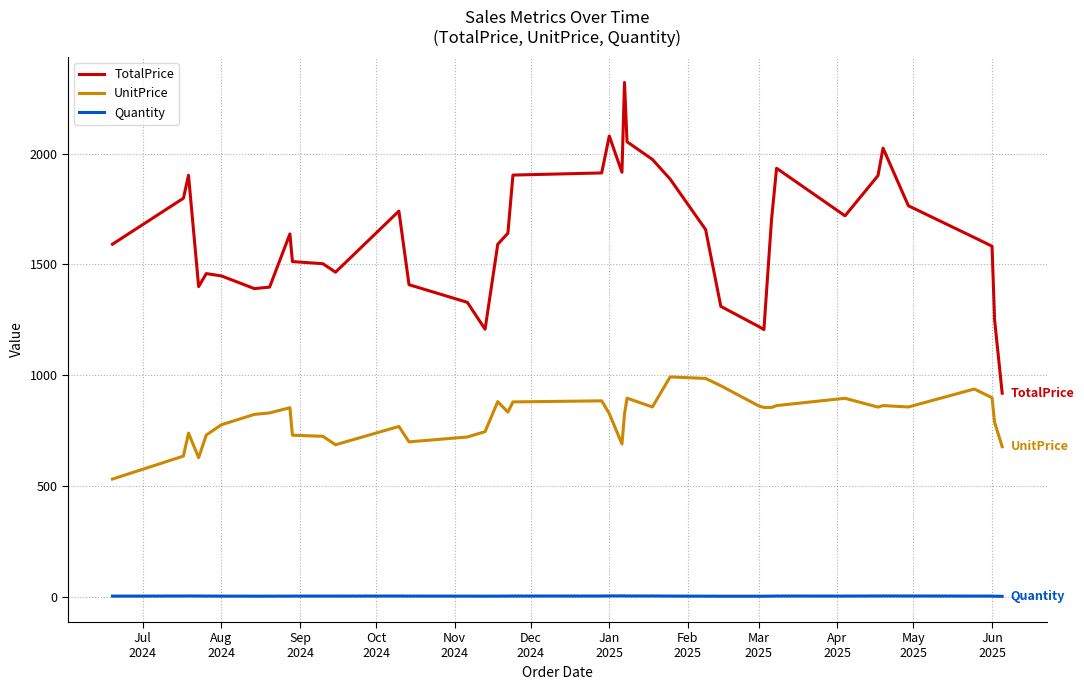

What is the lowest value of the UnitPrice series?

530.2